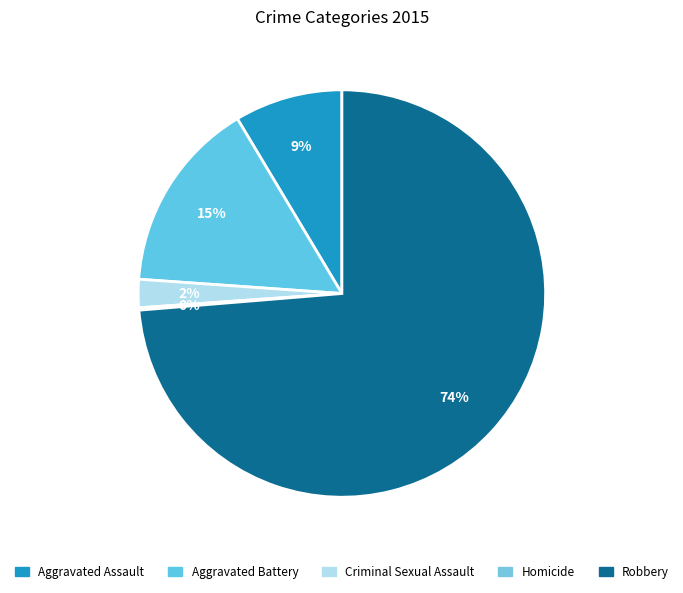

What percentage is NOT represented by Homicide?

99.8%